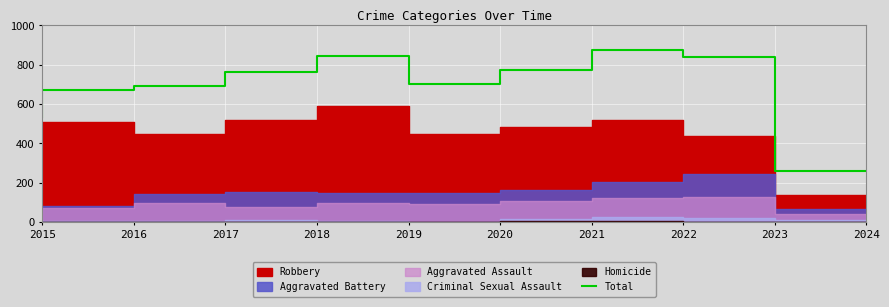

Which category has the lowest value in the Total series?

2024